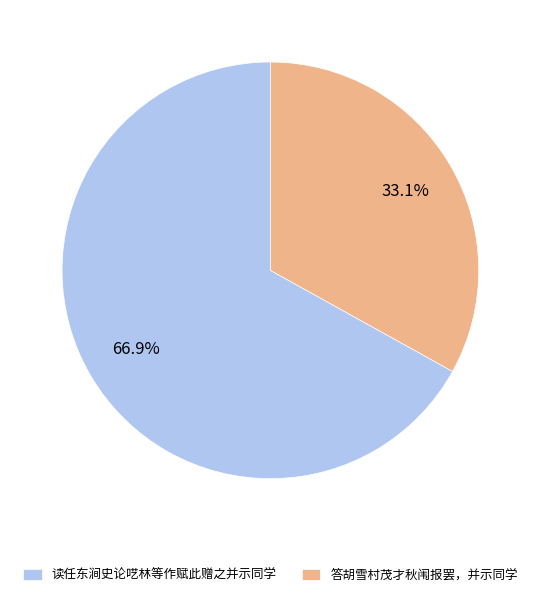

Count the number of slices in the pie.

2